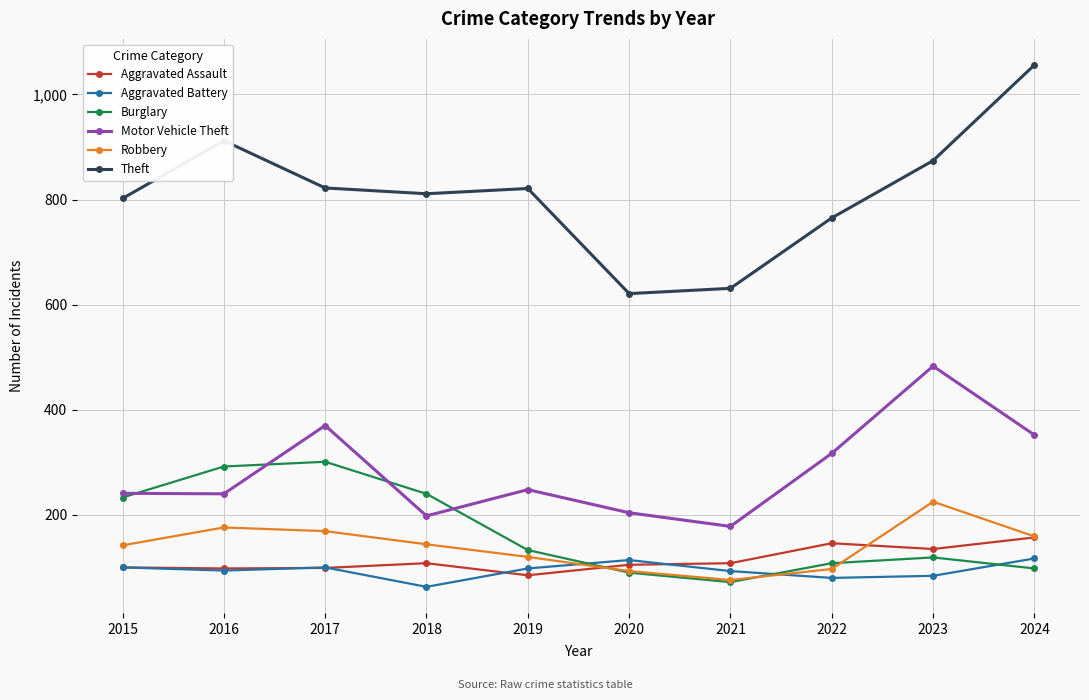

What is the difference between the highest and lowest values at 2020?

531